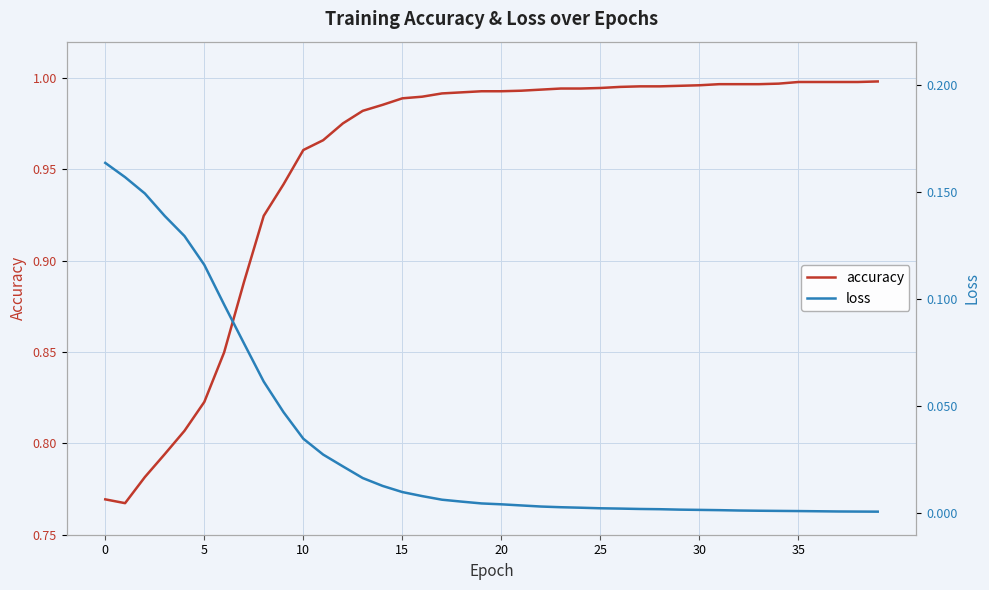

Rank the series by their maximum value, from lowest to highest.

loss, accuracy